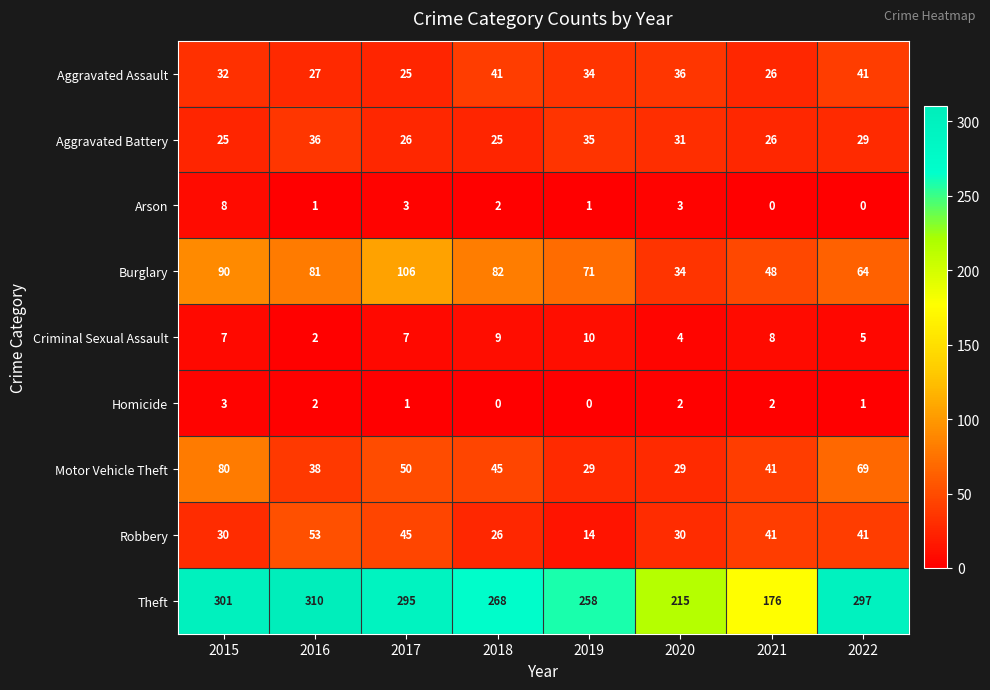

Between 2019 and 2020, which series saw the biggest shift?

Theft